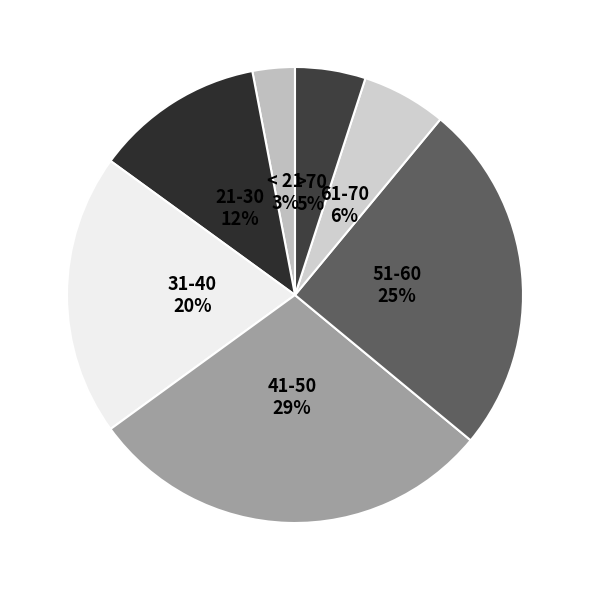

Is there a majority slice in this chart?

No